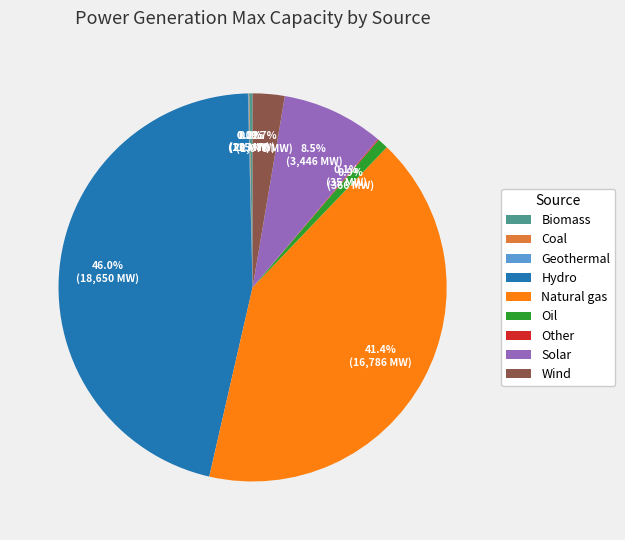

To the nearest percent, what is the difference between the largest and smallest slice percentages?

46%